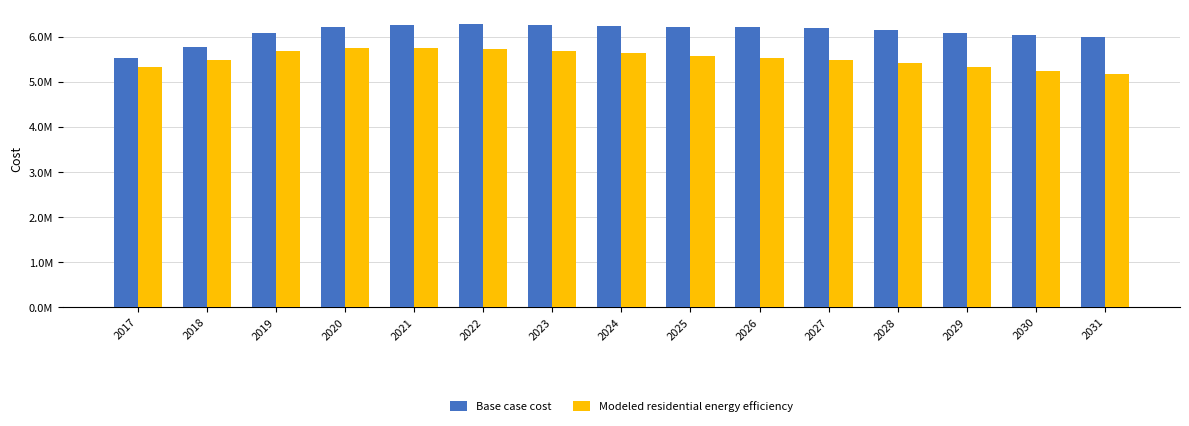

Reading left to right, transcribe all the data shown in this chart.

Base case cost: 2017=5545113.3	2018=5772468.2	2019=6097878.1	2020=6221378.4	2021=6268983.6	2022=6293500.8	2023=6275873.2	2024=6248003.0	2025=6218453.2	2026=6215123.0	2027=6191378.0	2028=6165561.7	2029=6101308.4	2030=6035180.1	2031=6002868.1
Modeled residential energy efficiency: 2017=5342041.5	2018=5484704.9	2019=5701269.8	2020=5760593.5	2021=5761639.6	2022=5744914.1	2023=5696267.5	2024=5637759.6	2025=5577944.3	2026=5539795.8	2027=5484045.9	2028=5429029.8	2029=5333457.1	2030=5241256.7	2031=5175820.7